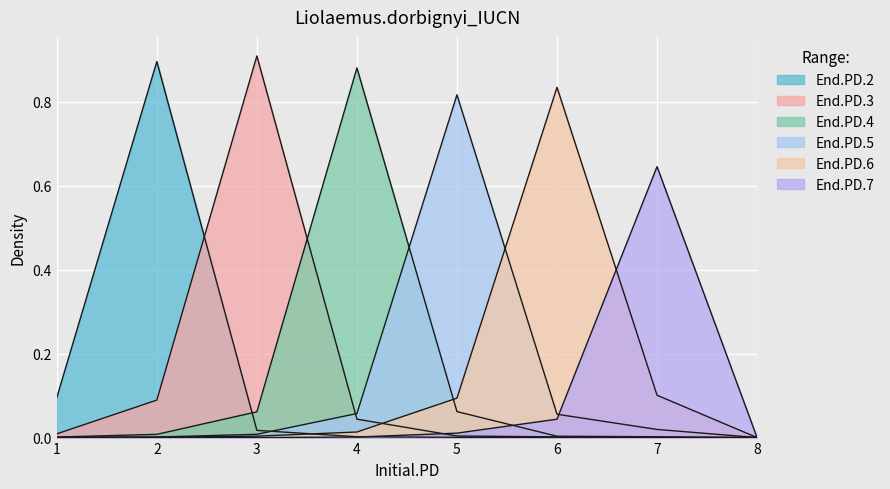

At which category is the sum across all series the highest?

3